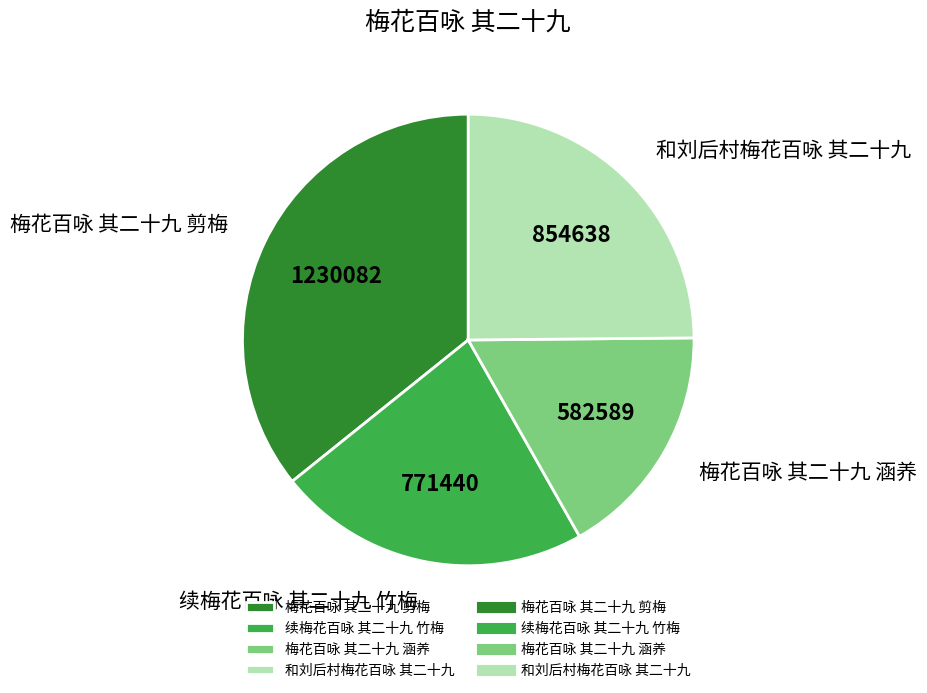

The 和刘后村梅花百咏 其二十九 slice represents 33% of the pie. True or false?

False